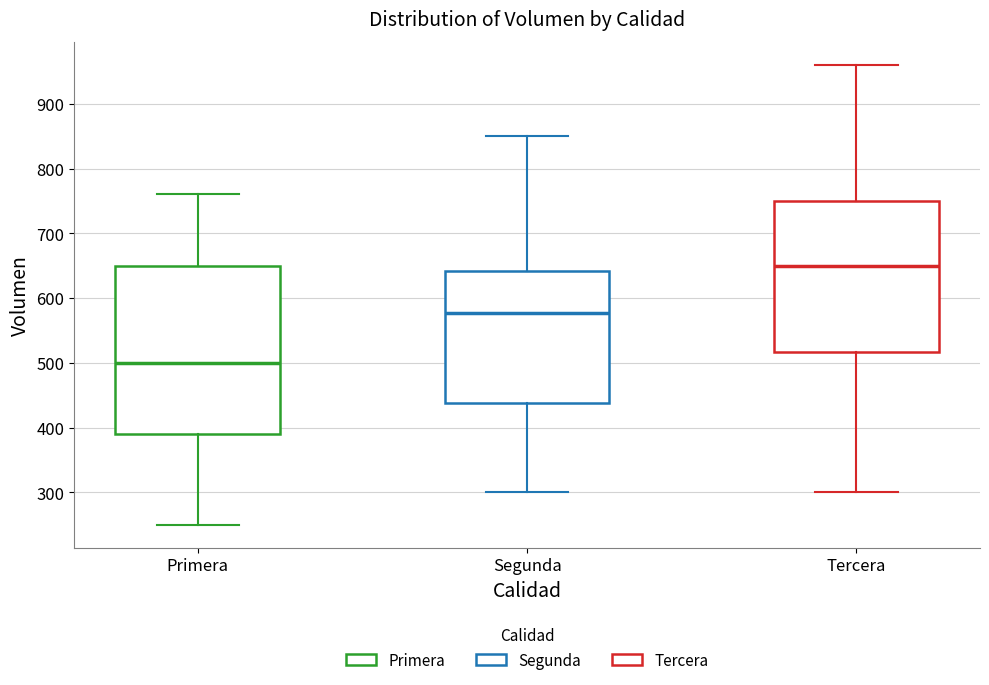

Comparing the boxes themselves (not the whiskers), which one is the tallest?

Primera